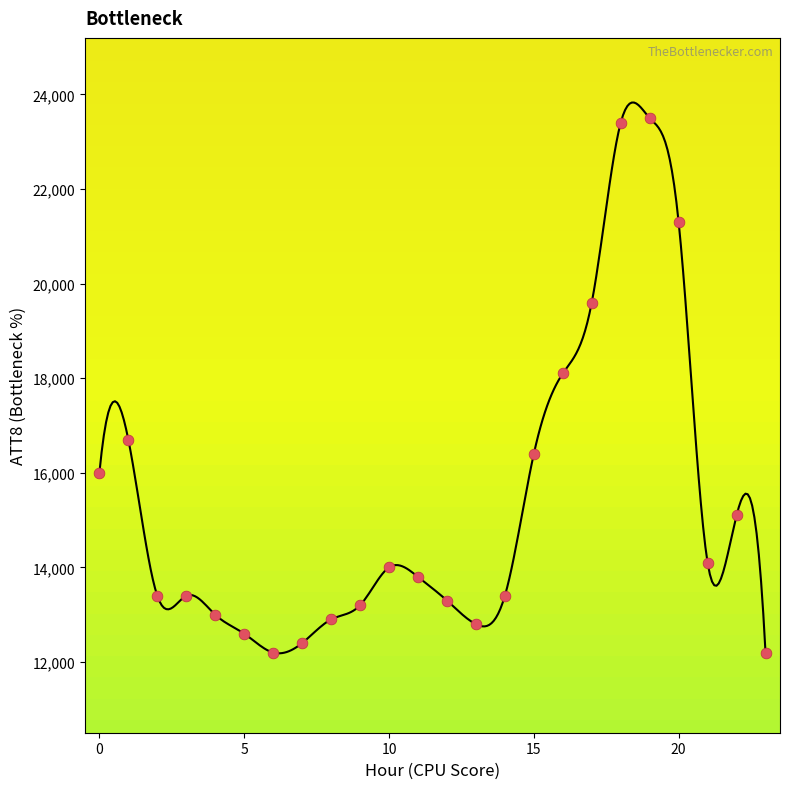

What is the range of Y values (max minus min)?

11300